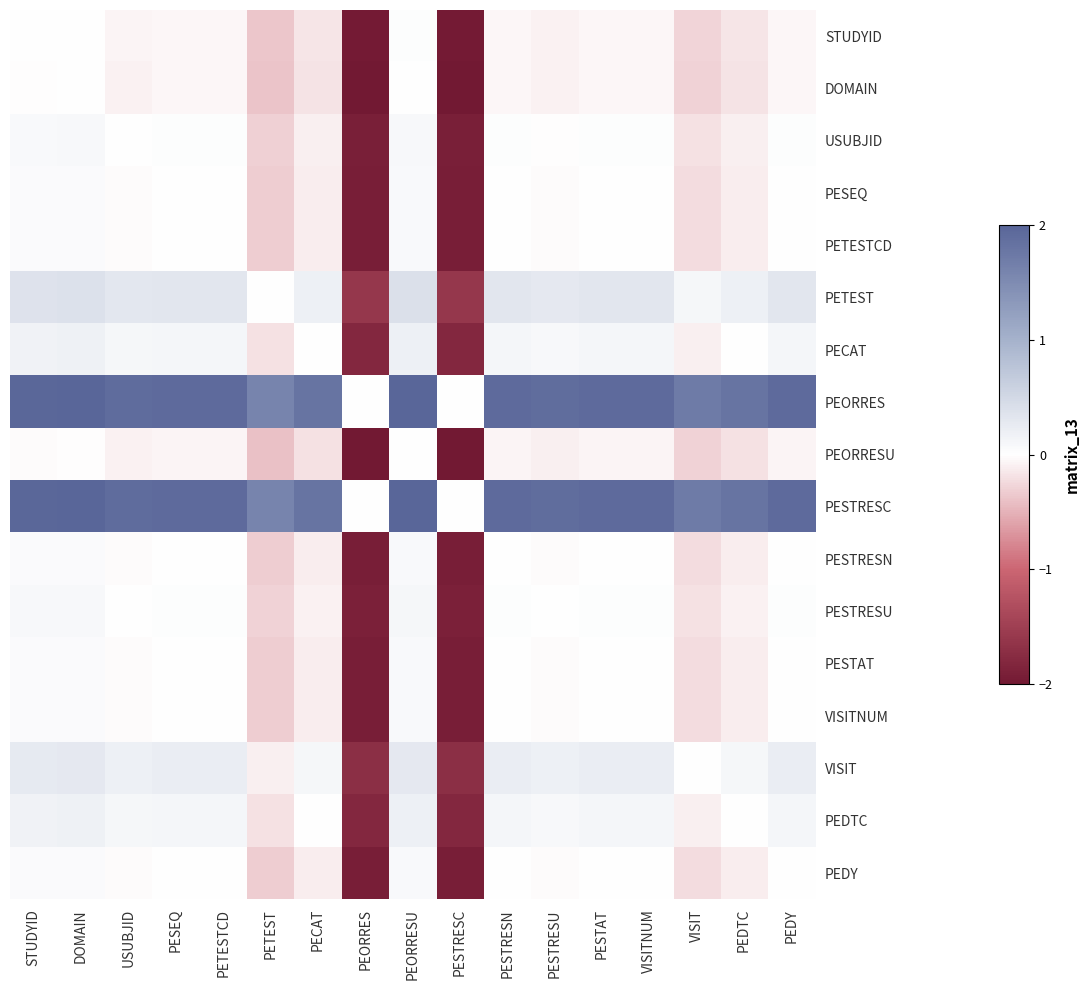

How many categories are shown in the chart?

17